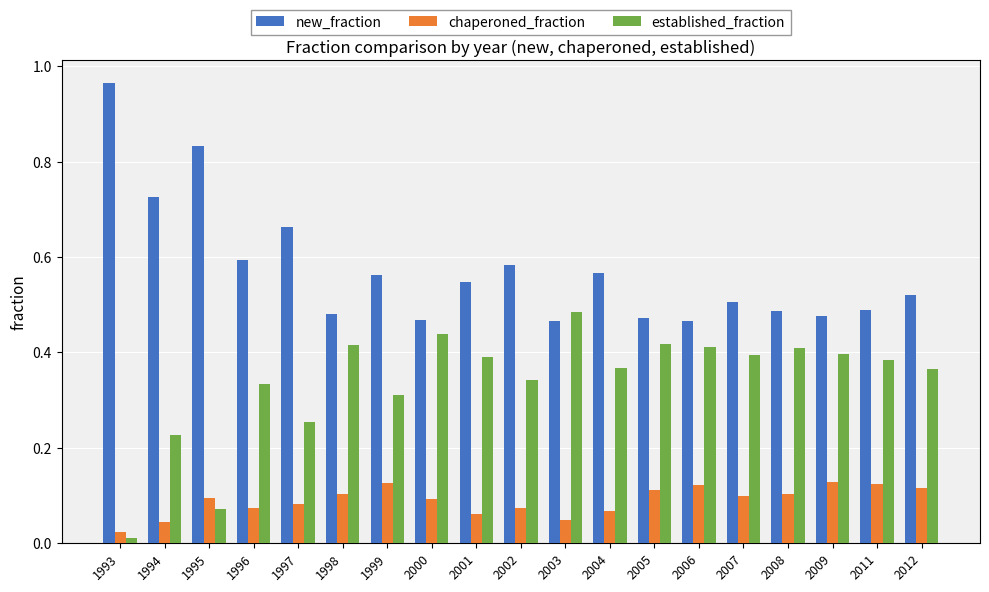

Rank the series by their maximum value, from lowest to highest.

chaperoned_fraction, established_fraction, new_fraction